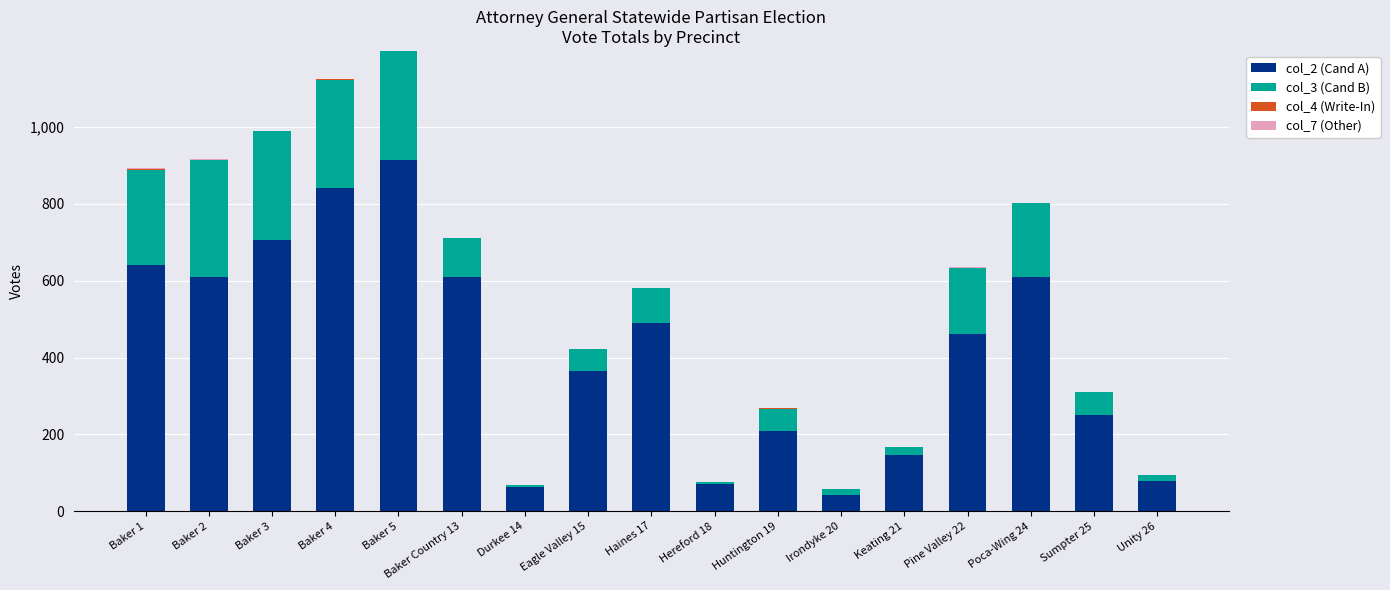

Which category has the highest value in the col_2 (Cand A) series?

Baker 5